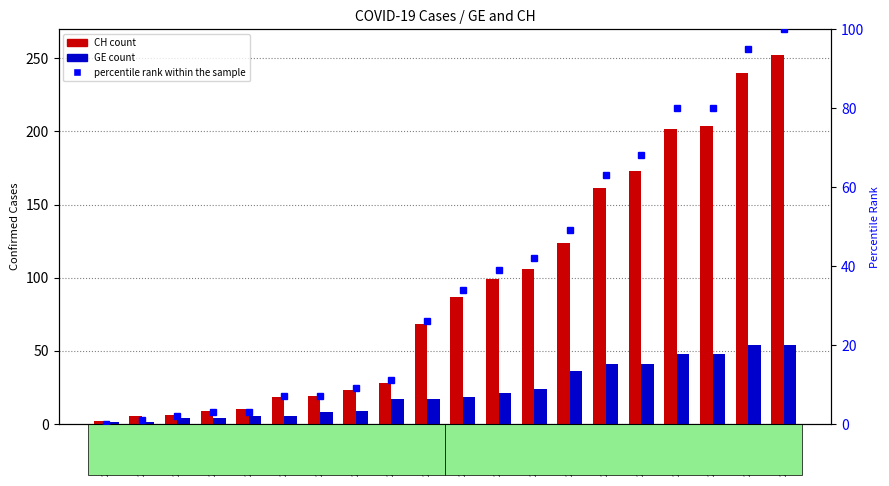

What is the maximum value shown in the chart?

252